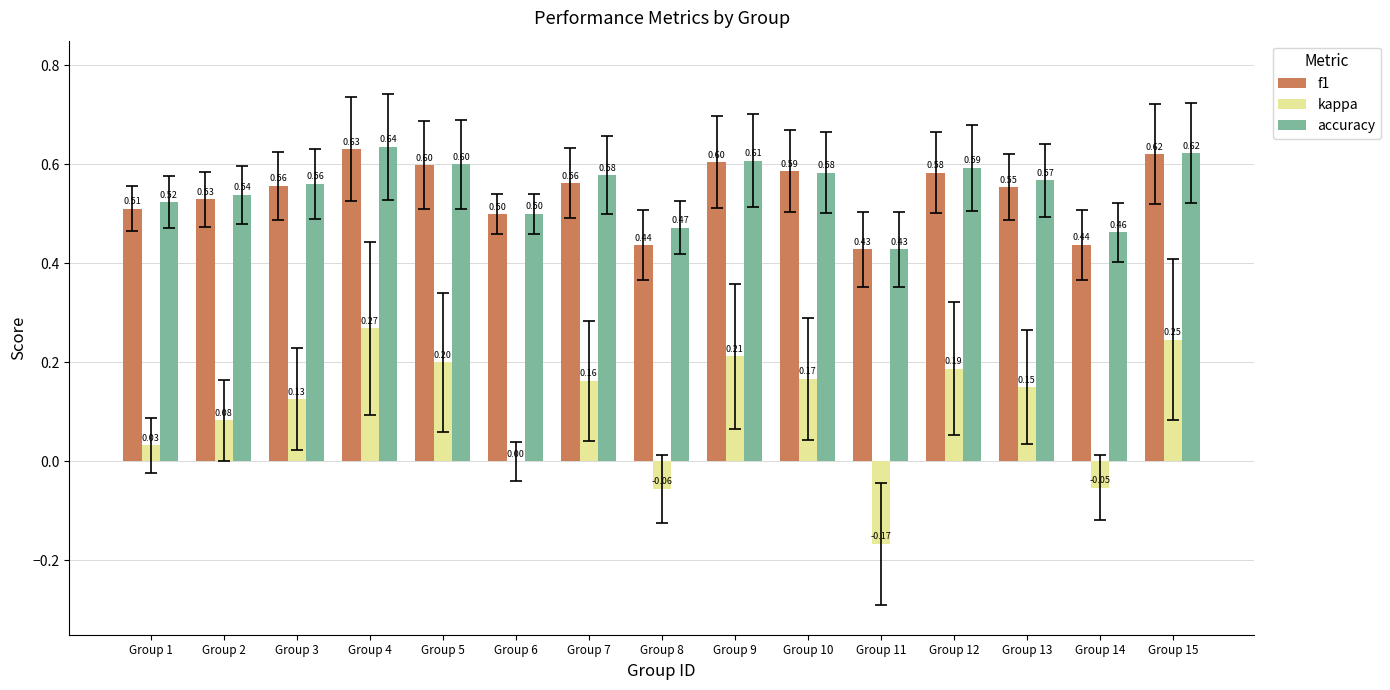

Between Group 5 and Group 12, which series saw the biggest shift?

f1